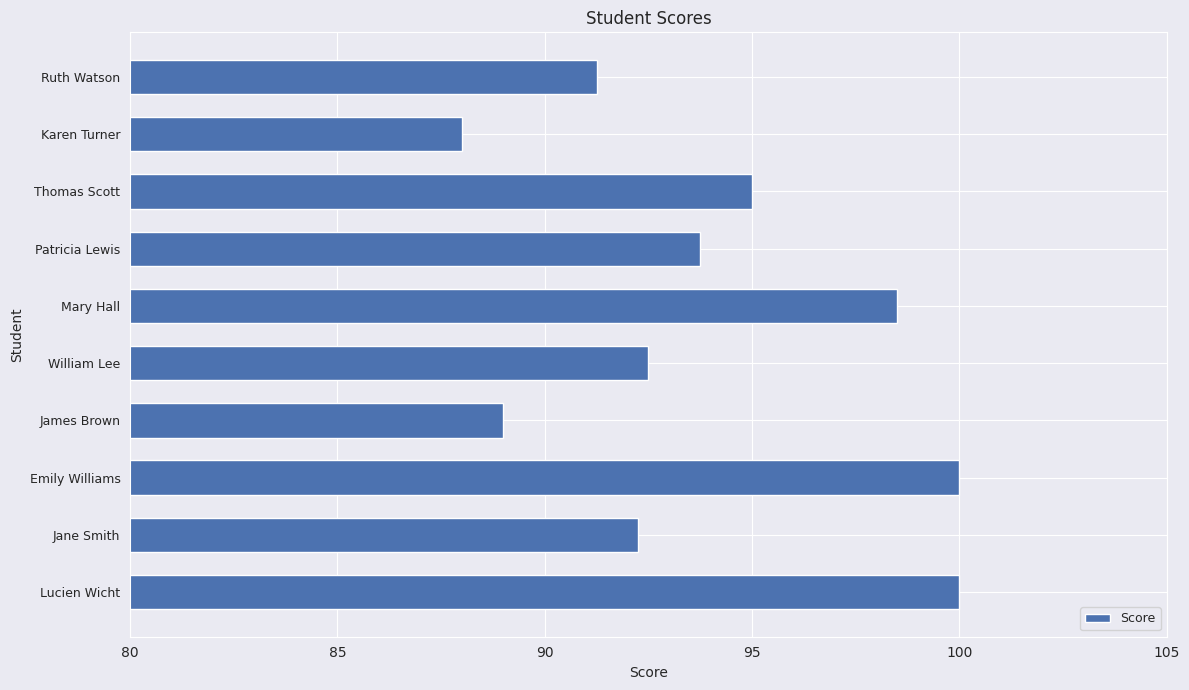

Between James Brown and Mary Hall, which is larger?

Mary Hall